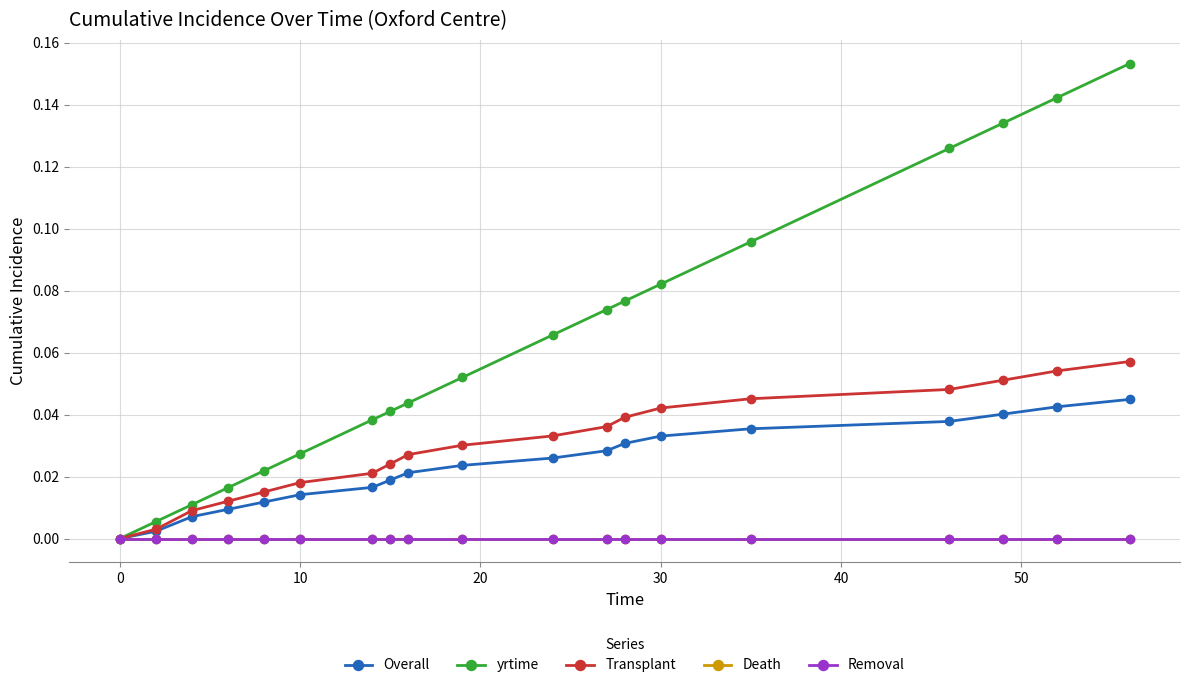

How many lines are shown in the chart?

5